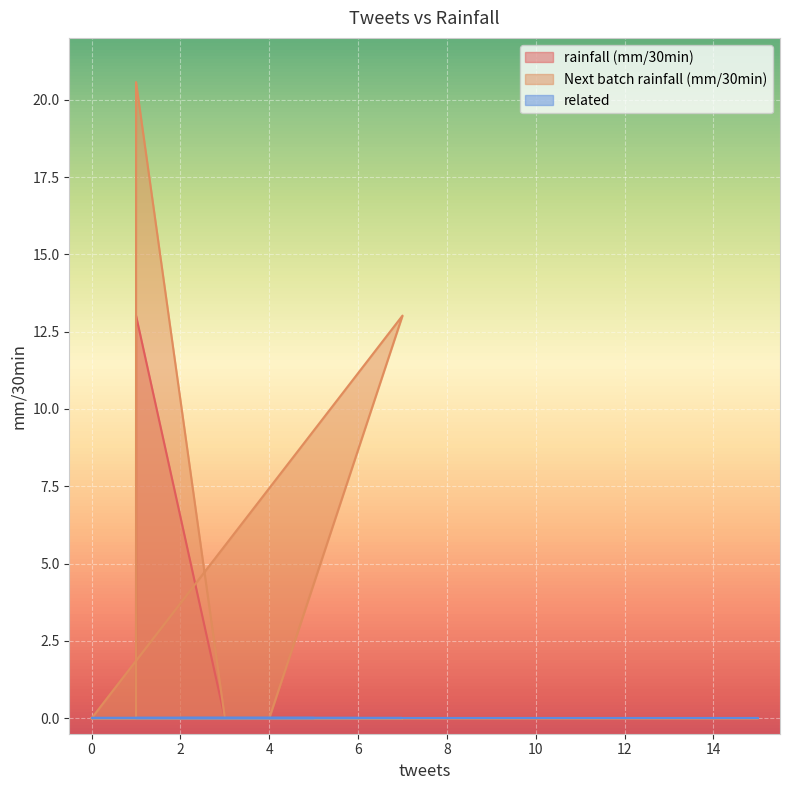

Which series has the largest total across all categories?

Next batch rainfall (mm/30min)